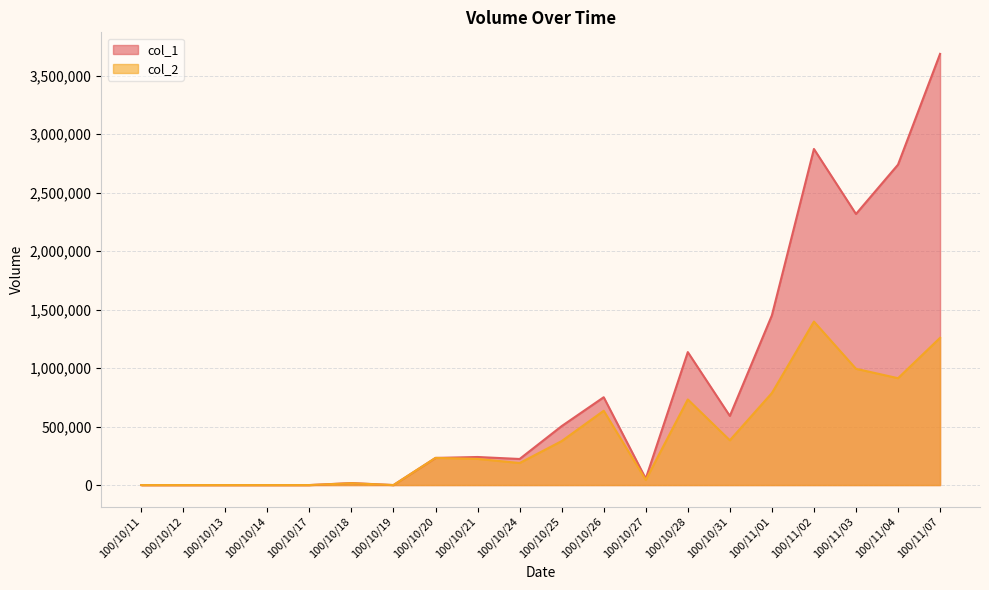

Does the chart display data point markers on the line(s)?

No